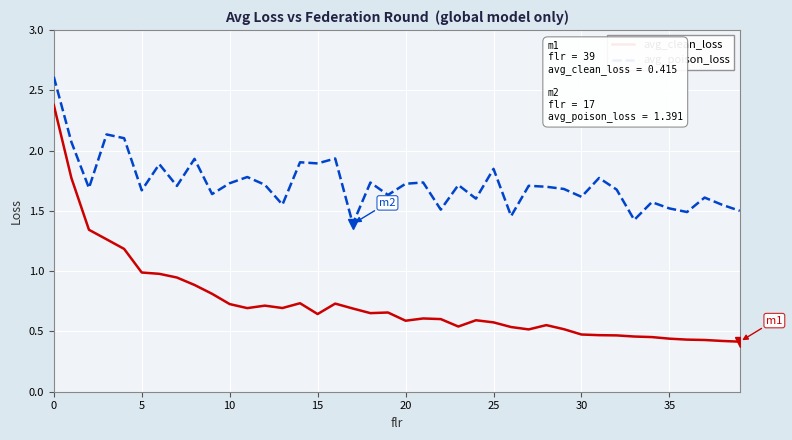

What is the difference between the maximum and second lowest values in the avg_poison_loss series?

1.2